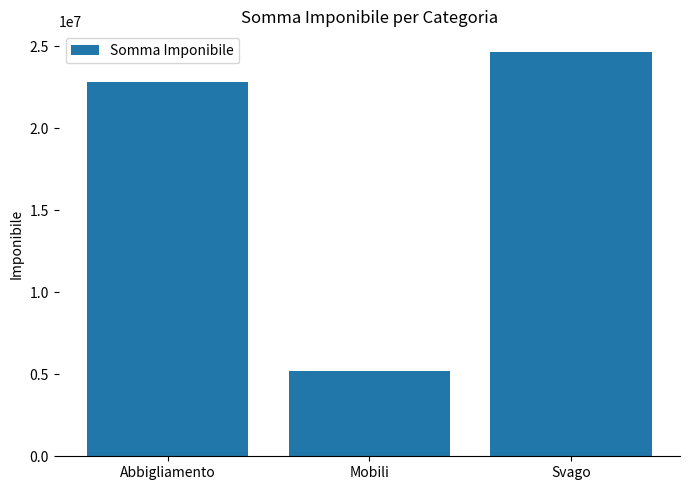

What is the change in value from Abbigliamento to Mobili?

-17649000